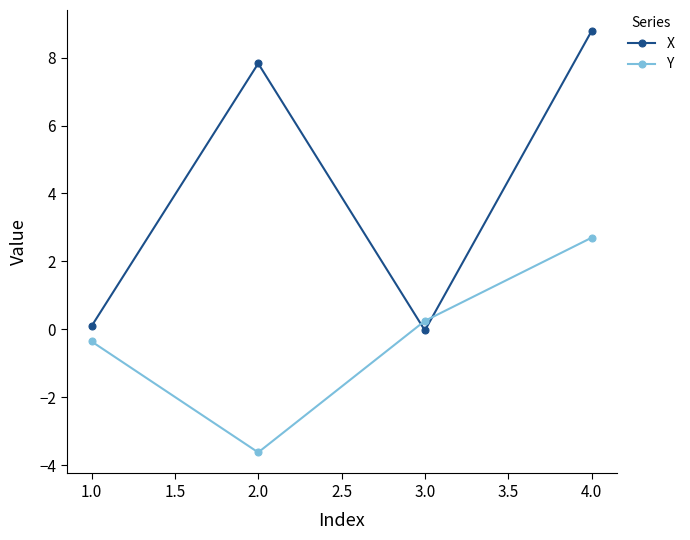

The Y series shows 0.8 at 2.0. True or false?

False